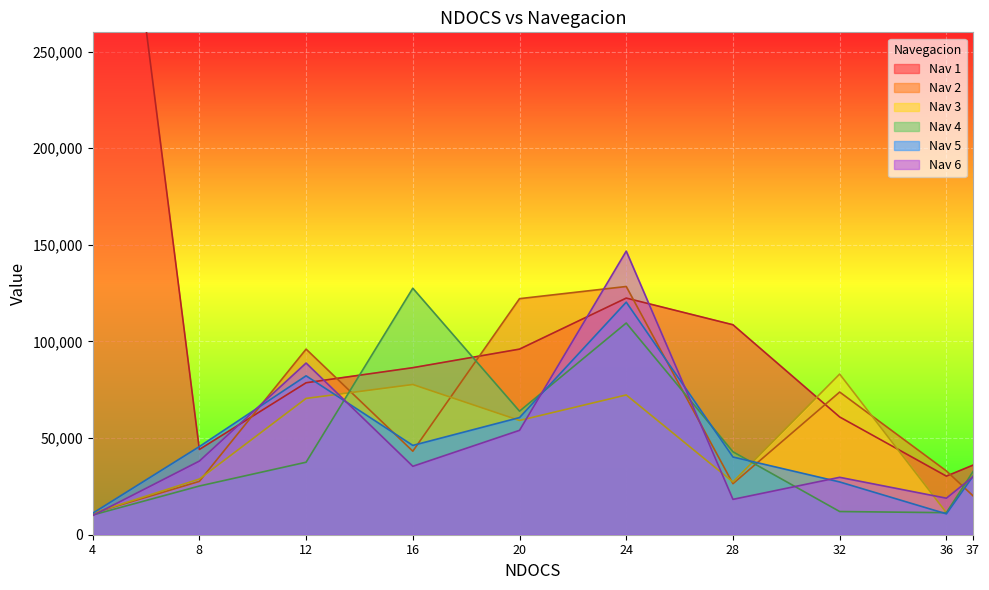

Where is the first local minimum for Nav 1?

8